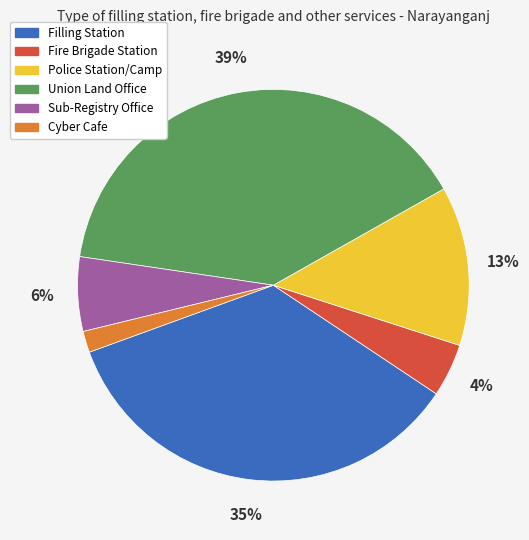

What is the largest slice in the pie chart?

Union Land Office